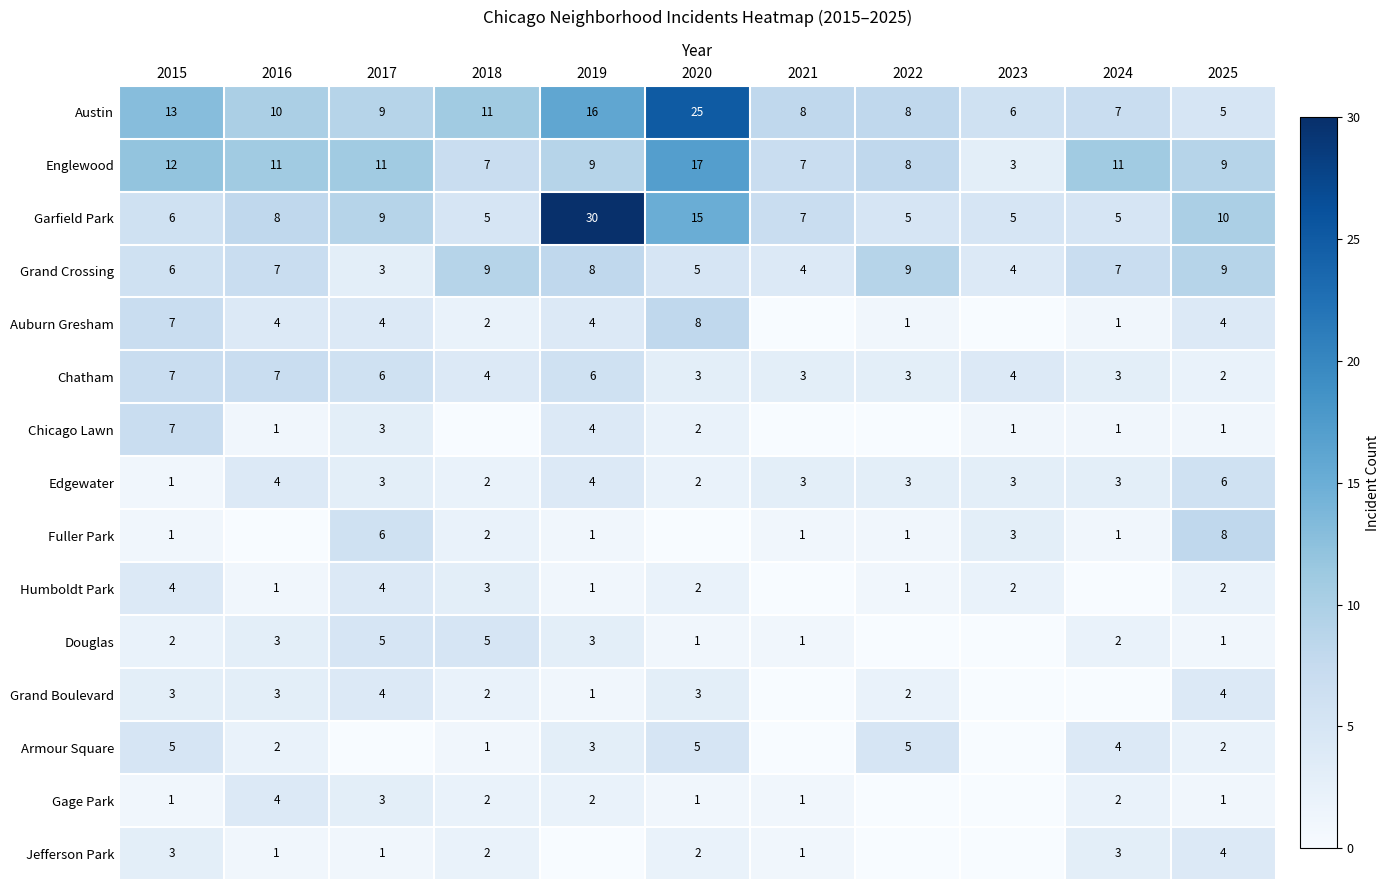

The value of Grand Boulevard at 2015 is 3. True or false?

True